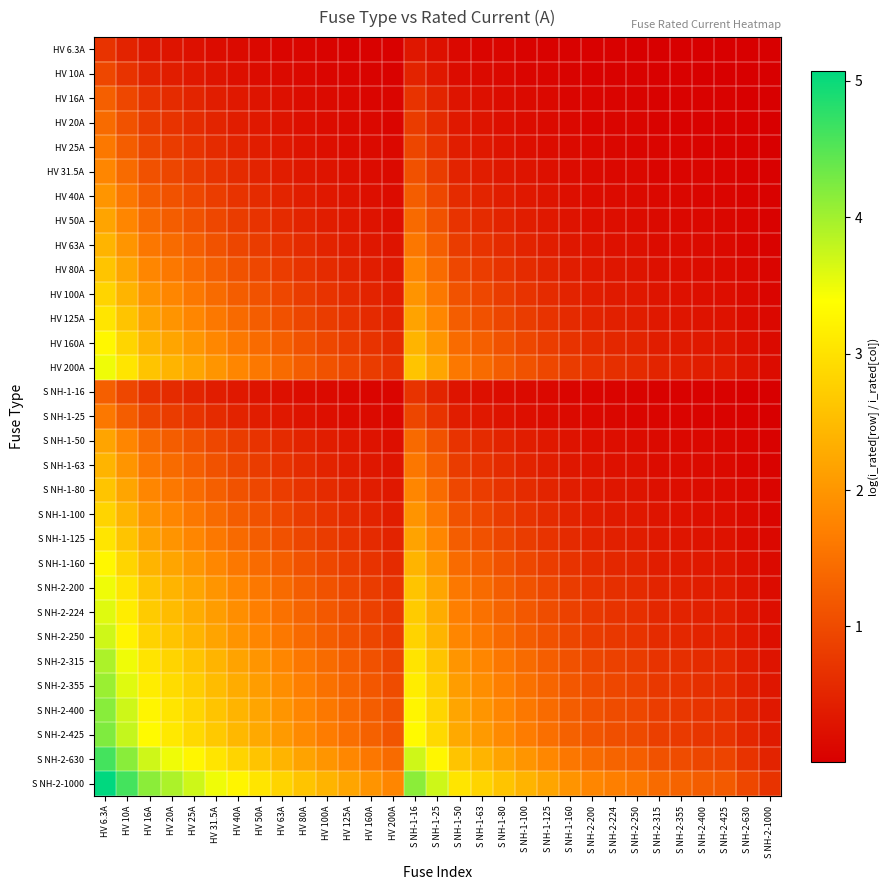

At which category is the sum across all series the highest?

HV 6.3A